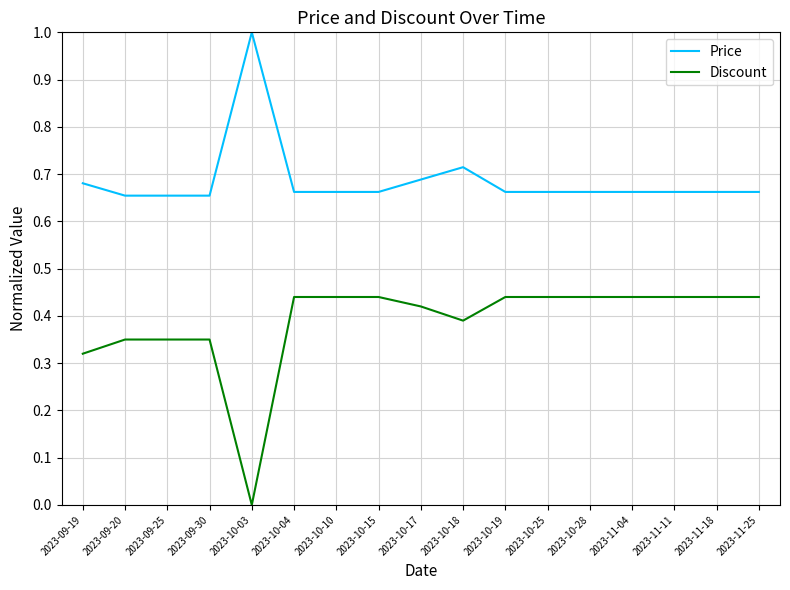

Rank the series at 2023-10-19 from lowest to highest value.

Discount, Price